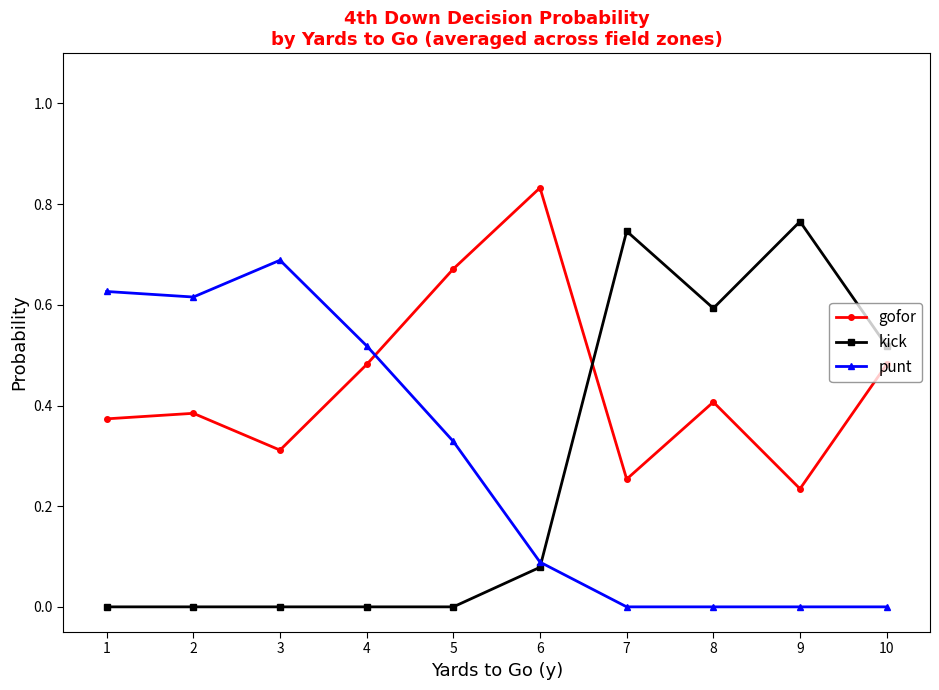

What is the total value across all series at 6?

1.0